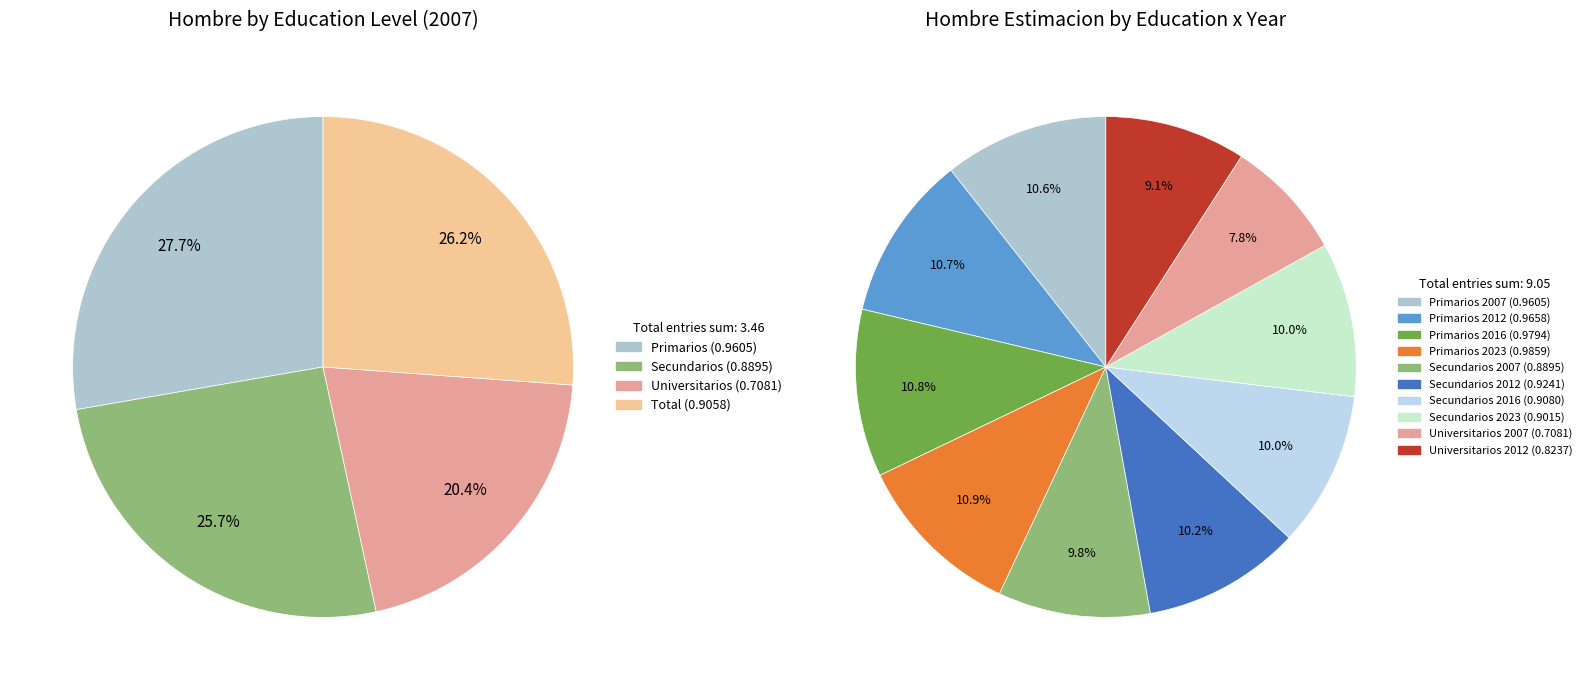

What is the largest slice in the pie chart?

Primarios